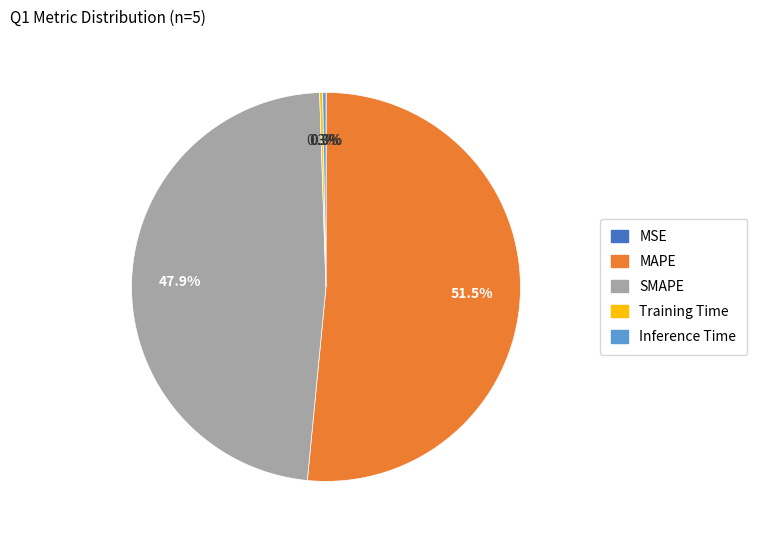

Does any single category account for the majority?

Yes